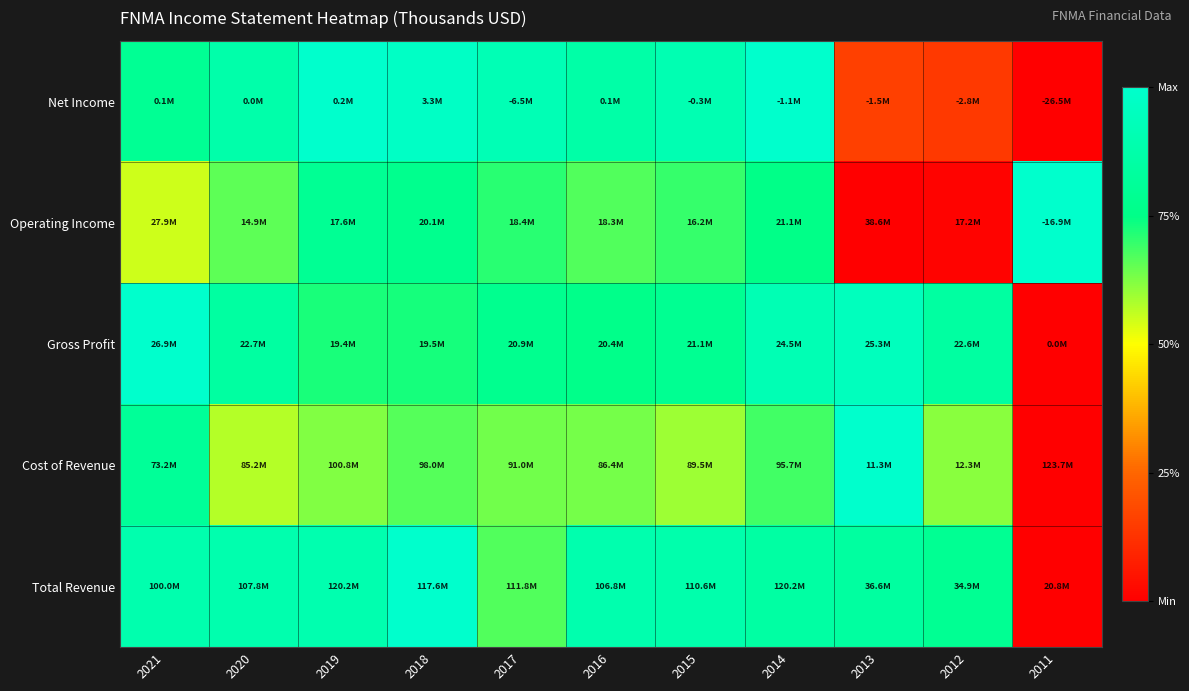

Reading right to left, extract all data points from this chart.

Net Income: 2011=0.0	2012=0.1	2013=0.2	2014=1.0	2015=0.9	2016=0.9	2017=0.9	2018=1.0	2019=1.0	2020=0.9	2021=0.8
Operating Income: 2011=1.0	2012=0.0	2013=0.0	2014=0.8	2015=0.7	2016=0.7	2017=0.7	2018=0.8	2019=0.8	2020=0.7	2021=0.6
Gross Profit: 2011=0.0	2012=0.8	2013=0.9	2014=0.9	2015=0.8	2016=0.8	2017=0.8	2018=0.7	2019=0.7	2020=0.8	2021=1.0
Cost of Revenue: 2011=0.0	2012=0.6	2013=1.0	2014=0.7	2015=0.6	2016=0.6	2017=0.6	2018=0.7	2019=0.6	2020=0.6	2021=0.8
Total Revenue: 2011=0.0	2012=0.8	2013=0.8	2014=0.9	2015=0.9	2016=0.9	2017=0.7	2018=1.0	2019=0.9	2020=0.9	2021=0.9